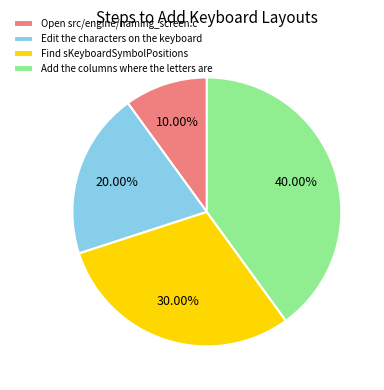

Count the number of slices in the pie.

4